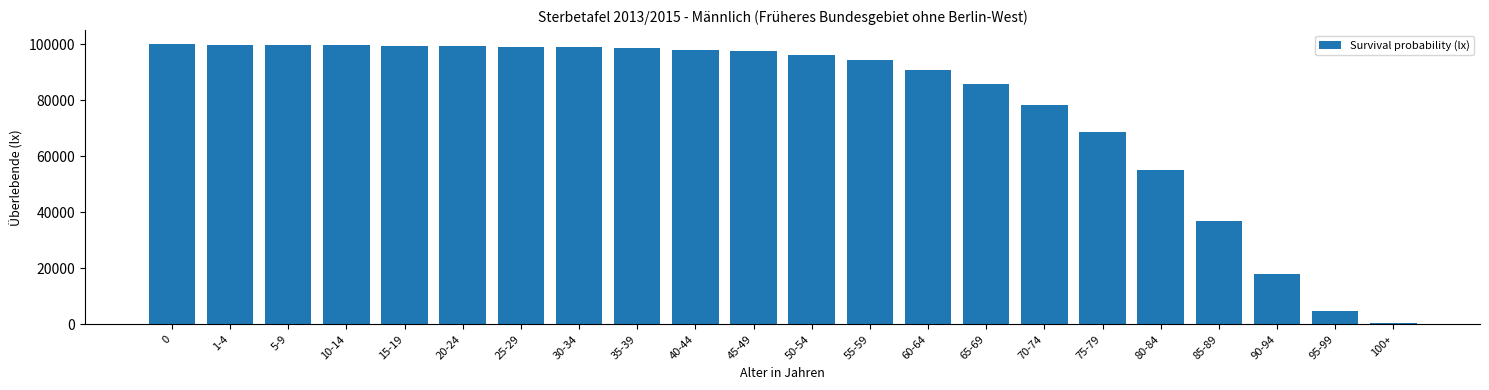

Approximately how many times larger is the value at 65-69 compared to 0?

0.9